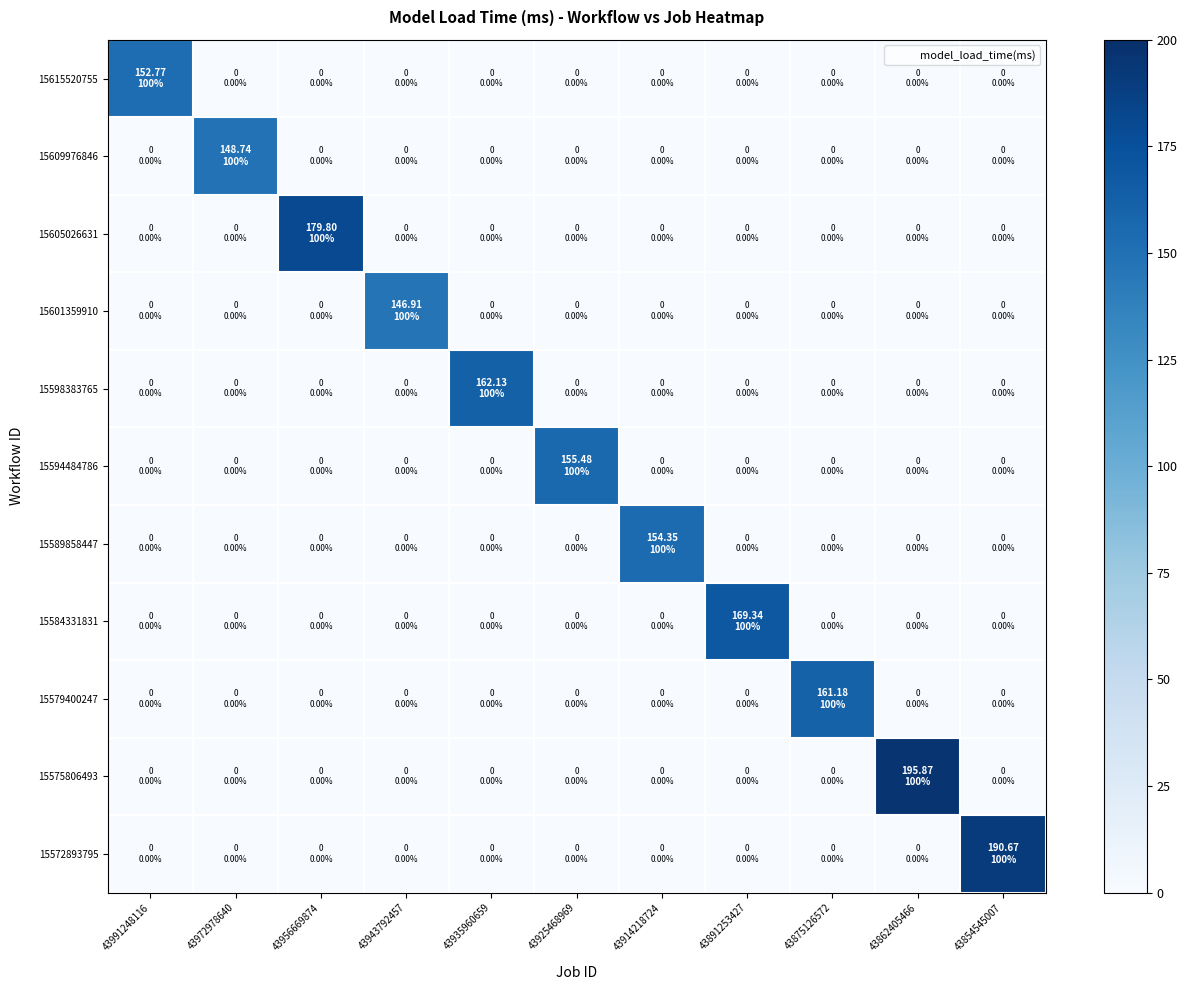

Between 43943792457 and 43925468969, which is larger?

43943792457